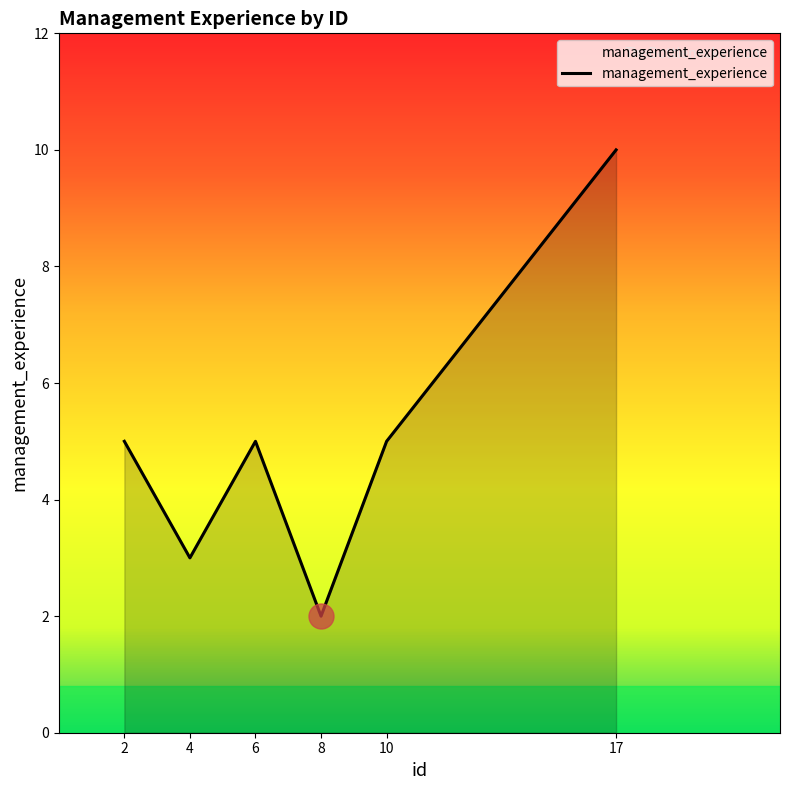

At which category does the data reach its first local valley?

4